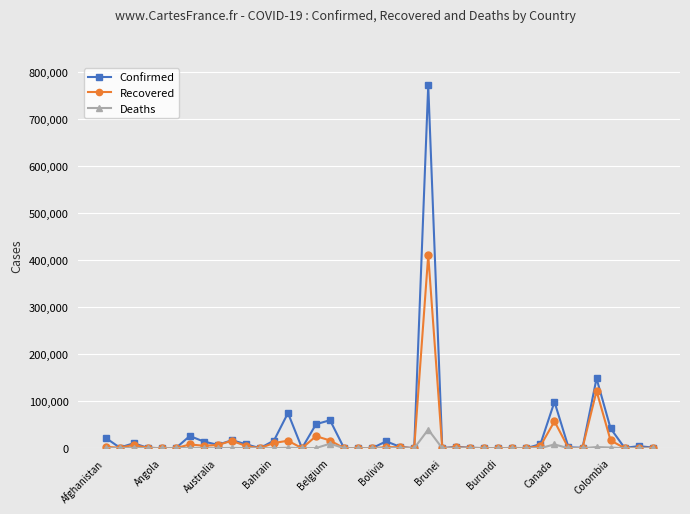

What is the greatest value displayed?

772416